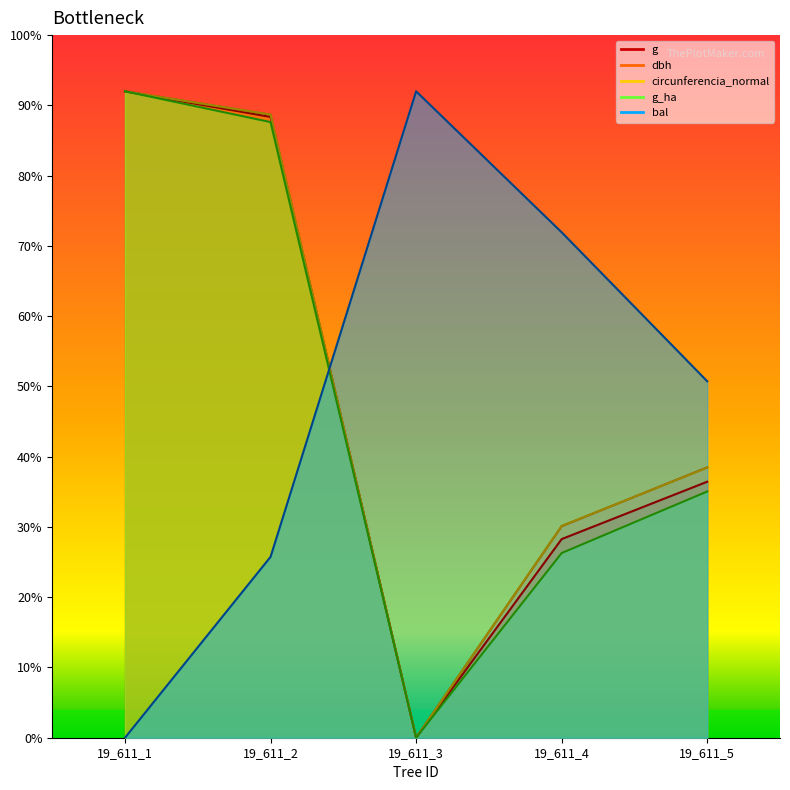

How many series are shown in this chart?

5